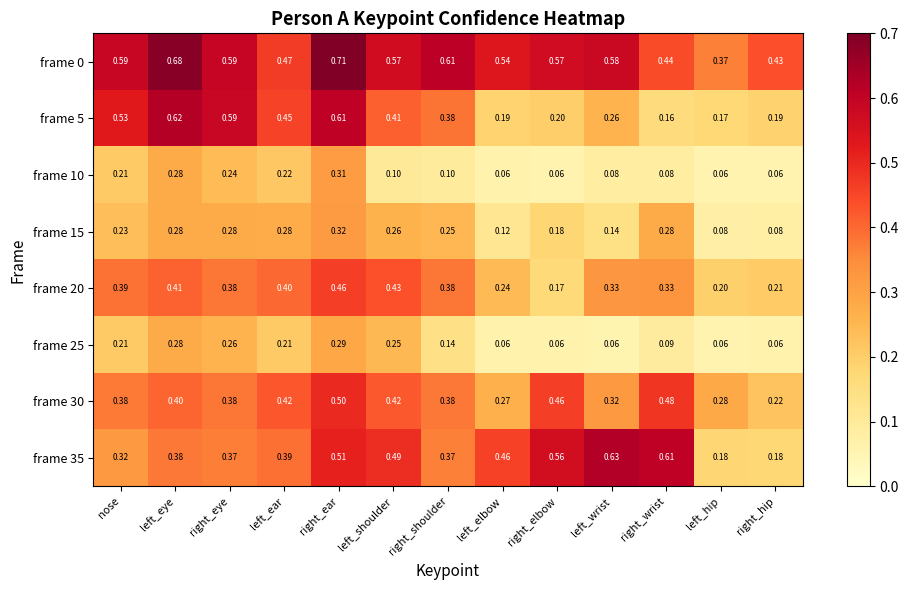

At which label is frame 30 closest to 0?

right_hip